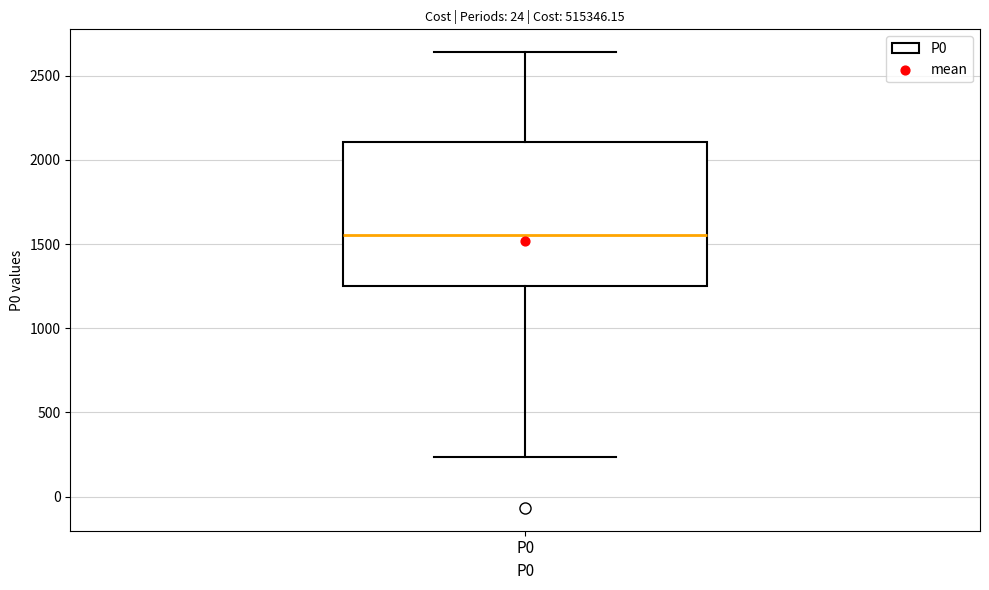

Where does the upper whisker of the box for P0 end on the y-axis? The values are not printed on the chart, so give them approximately, as read against the axis.

2650